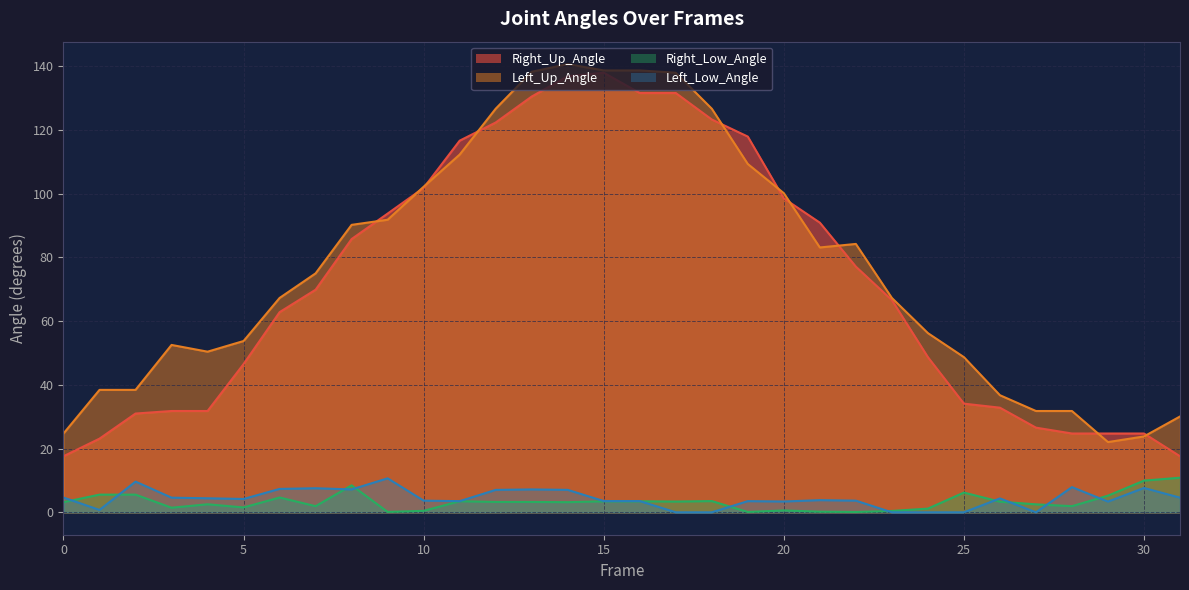

Which series changed the most between 7 and 8?

Right_Up_Angle